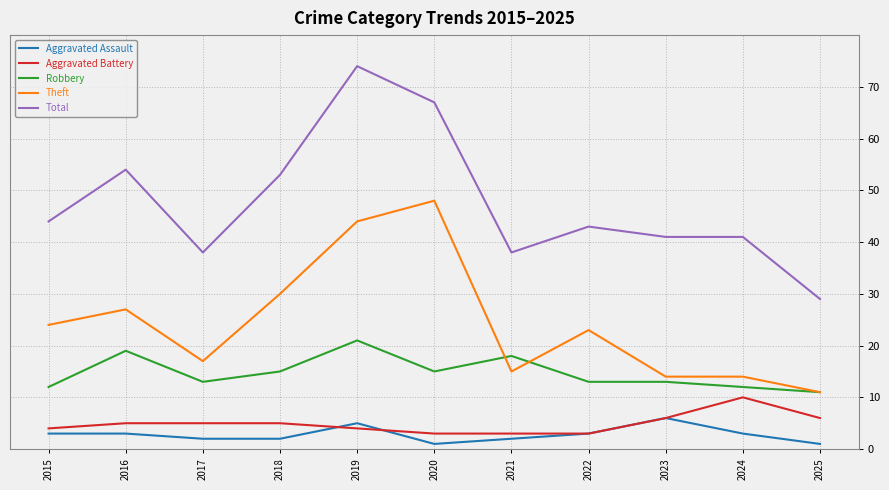

The Aggravated Assault series shows 6 at 2023. True or false?

True